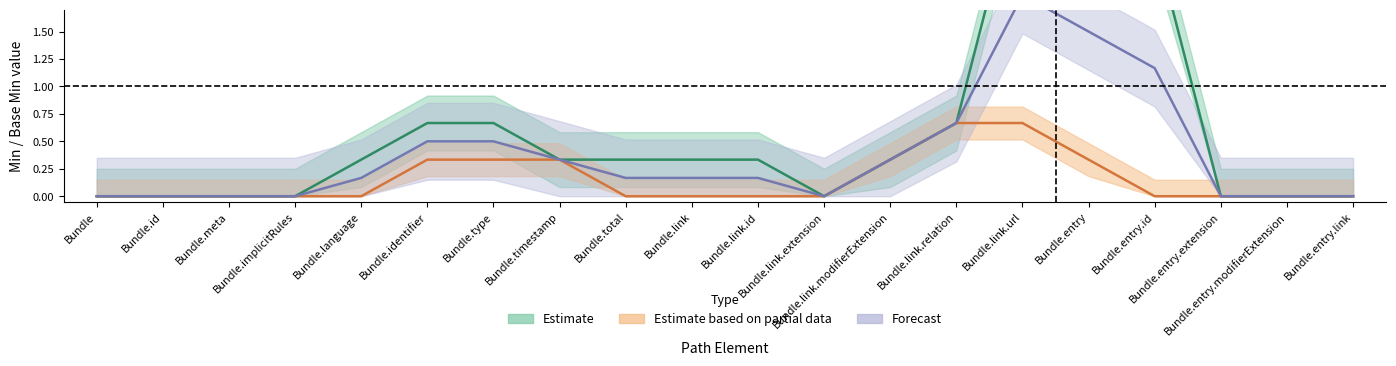

What position from the left is Bundle.entry?

16